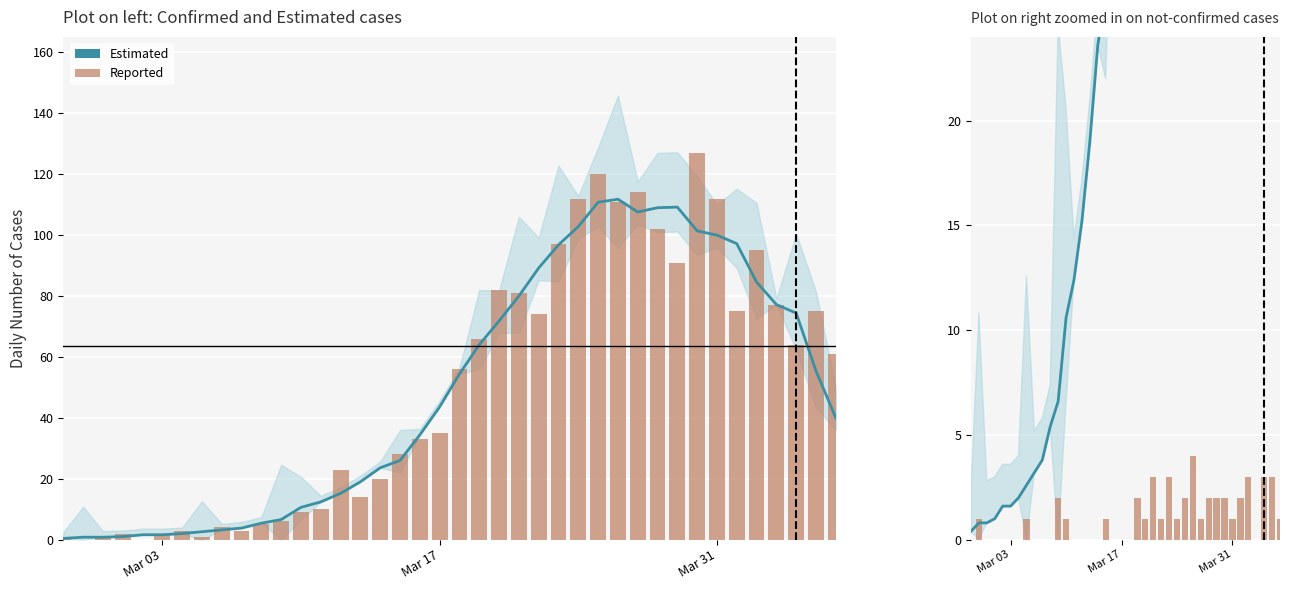

How many Not-Confirmed values are between 0 and 2?

34